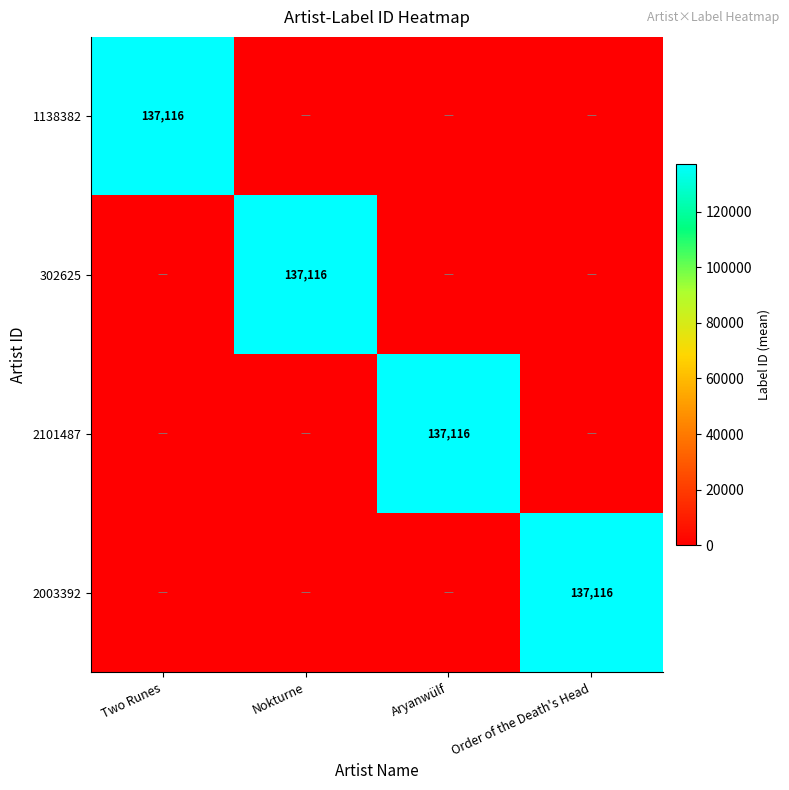

True or false: 2003392 has a value of 137116 at Order of the Death's Head.

True